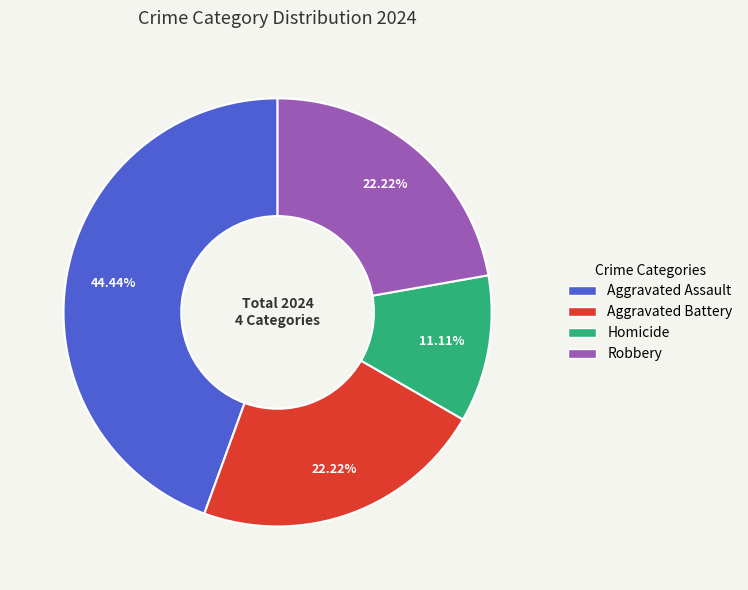

Count the number of slices in the pie.

4